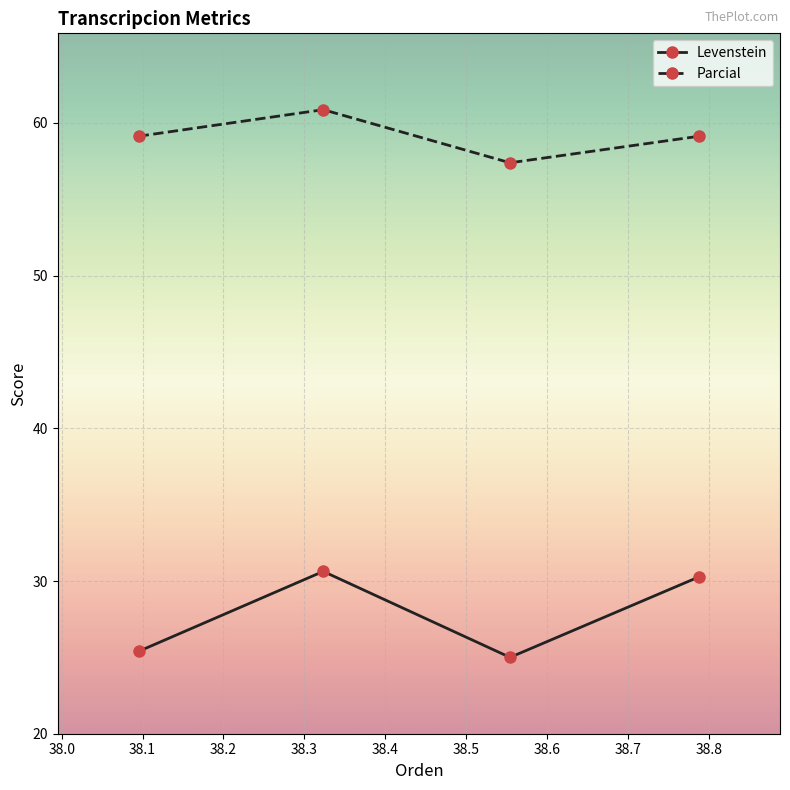

True or false: Parcial and Levenstein cross at least once.

False